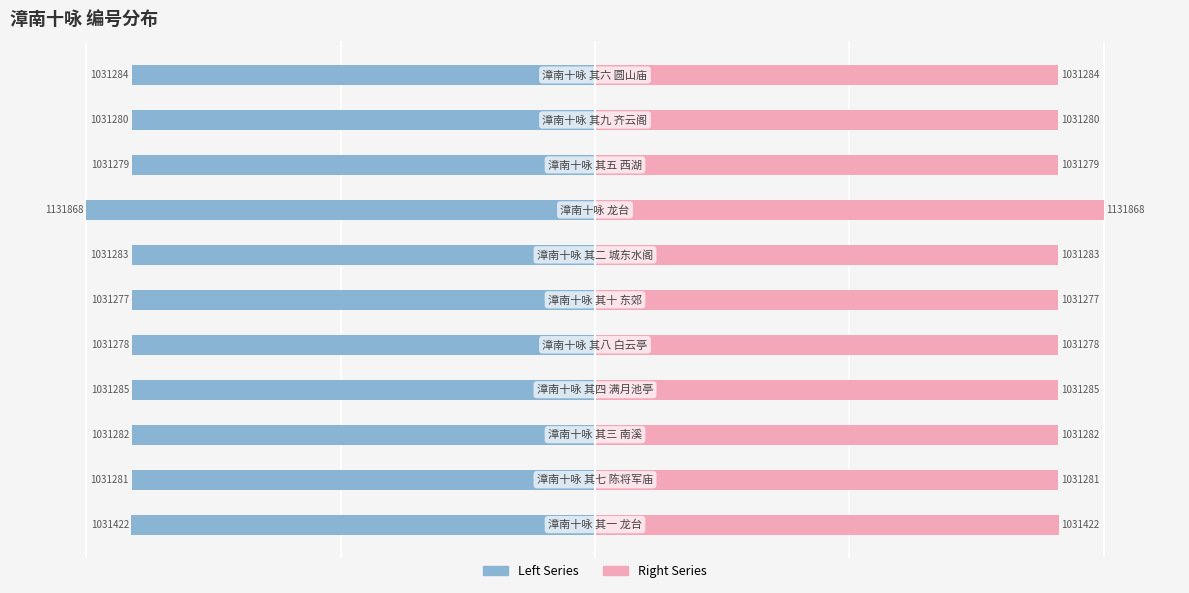

Which series has the largest total across all categories?

col_0 (Right)